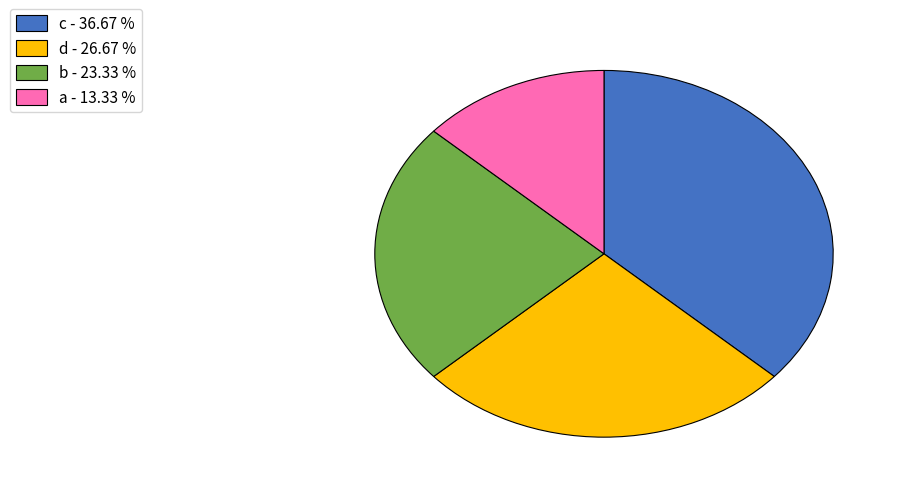

The c slice represents 37% of the pie. True or false?

True